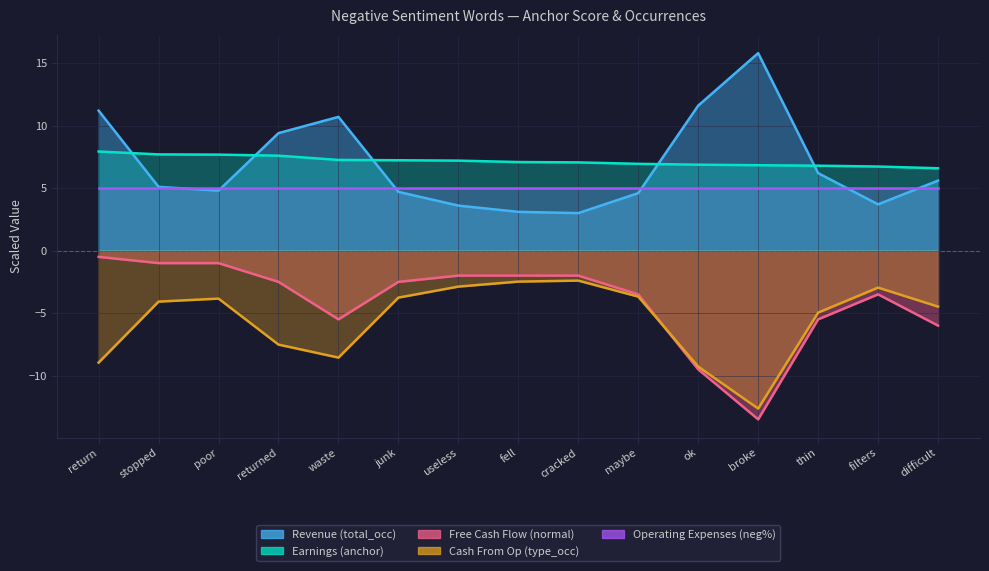

What is the difference between the highest and lowest values at cracked?

9.5